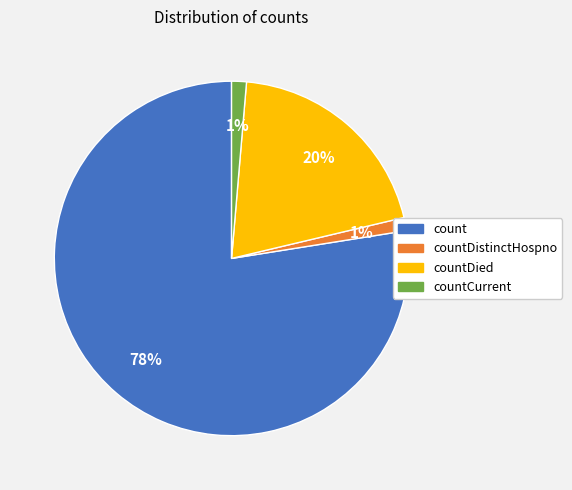

Does any single category account for the majority?

Yes